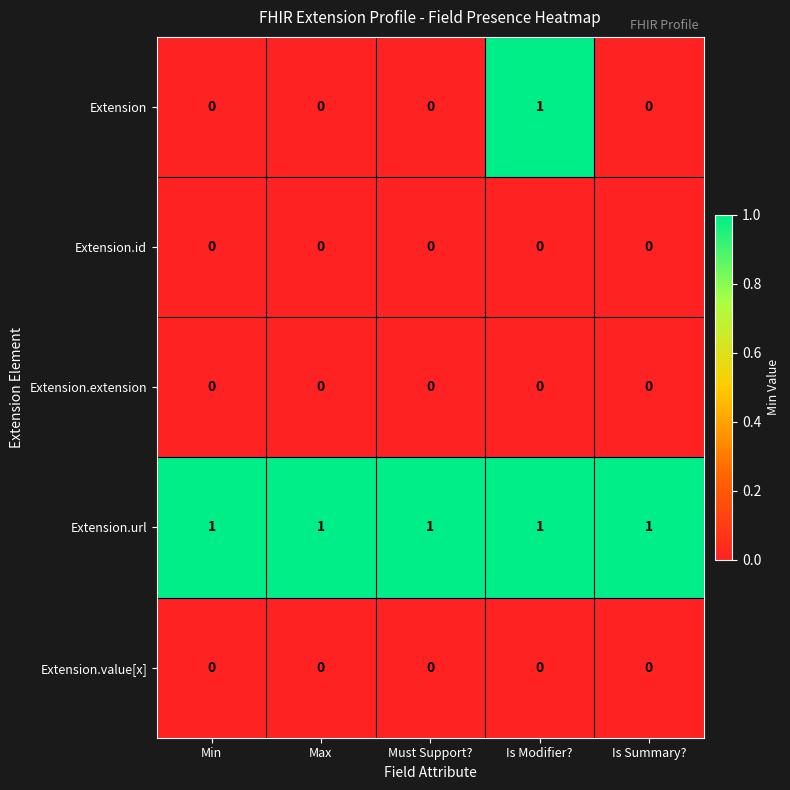

True or false: Extension has a value of -1 at Max.

False